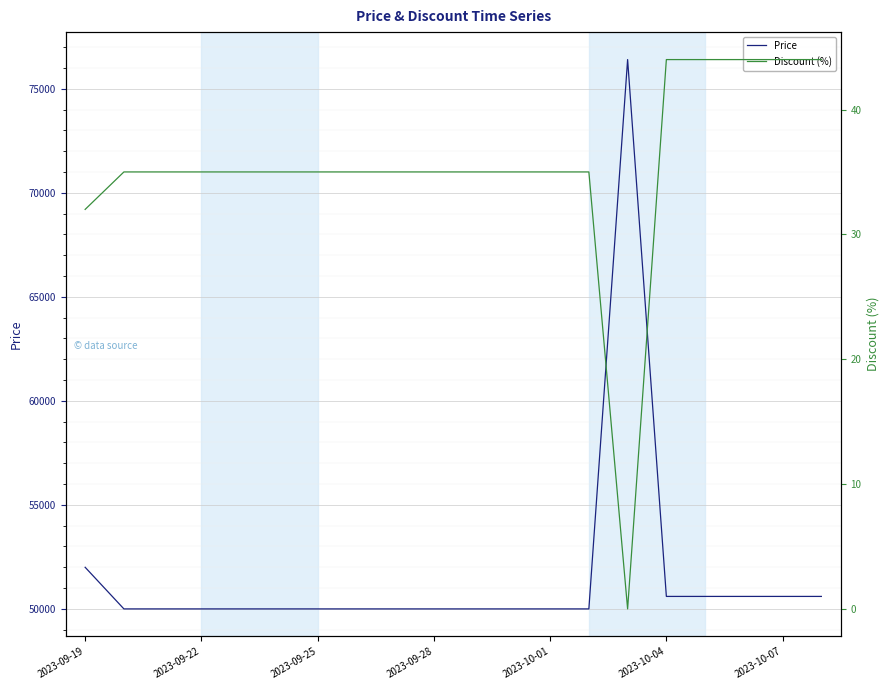

What is the highest value of the Discount (%) series?

44